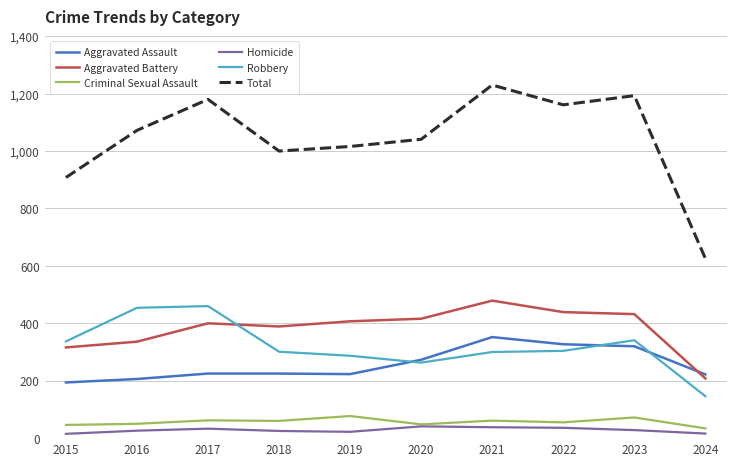

Which series has the largest total across all categories?

Total